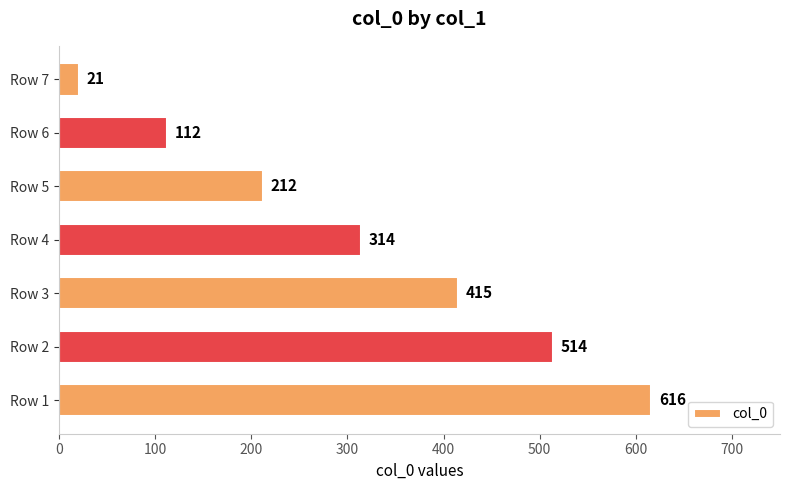

Does the chart contain any negative values?

No